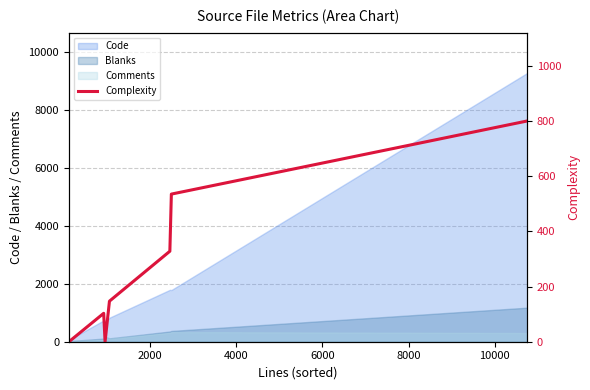

What is the maximum value for Comments?

334